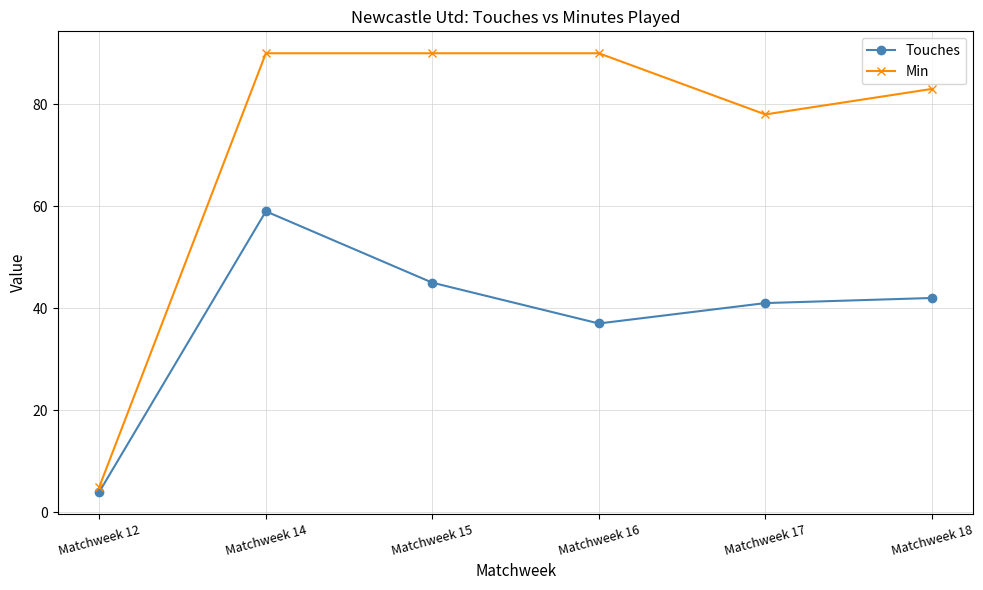

Which series has the largest total across all categories?

Min